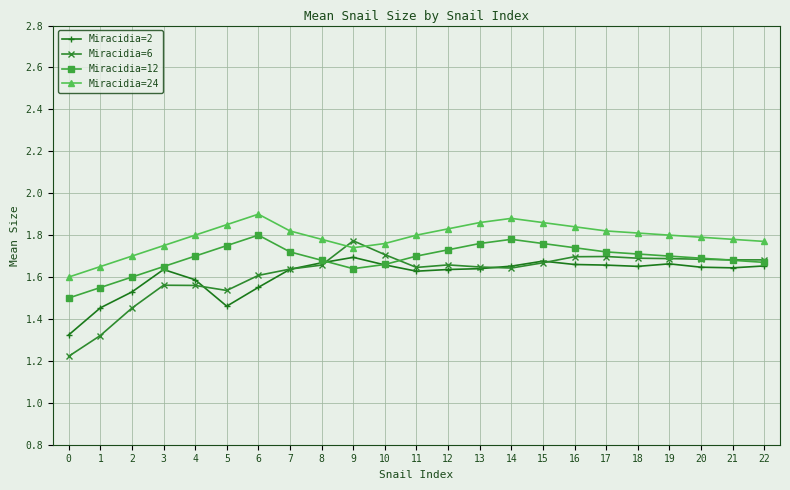

What is the sum of the Miracidia=12 values at 8 and 0?

3.2